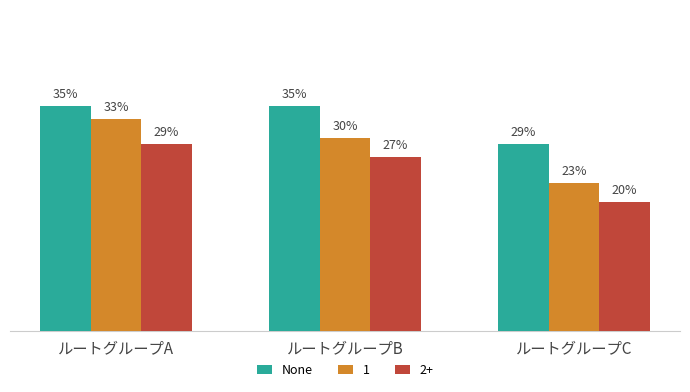

Which series has the largest total across all categories?

None